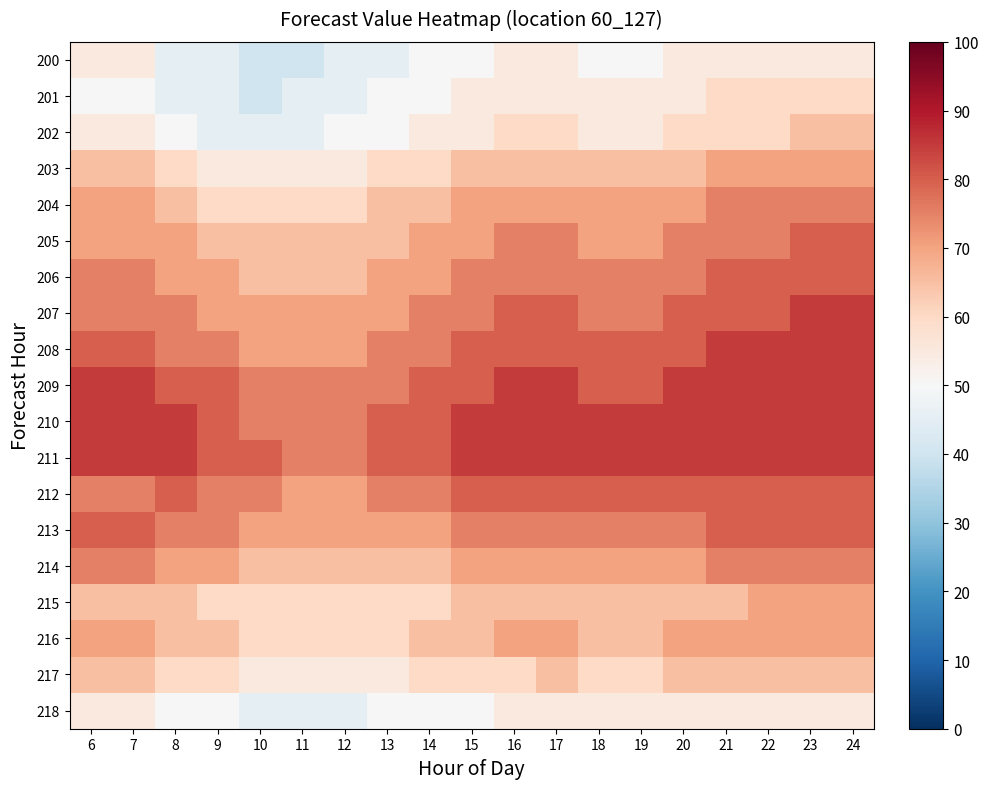

What is the total value across all series at 9?

1225